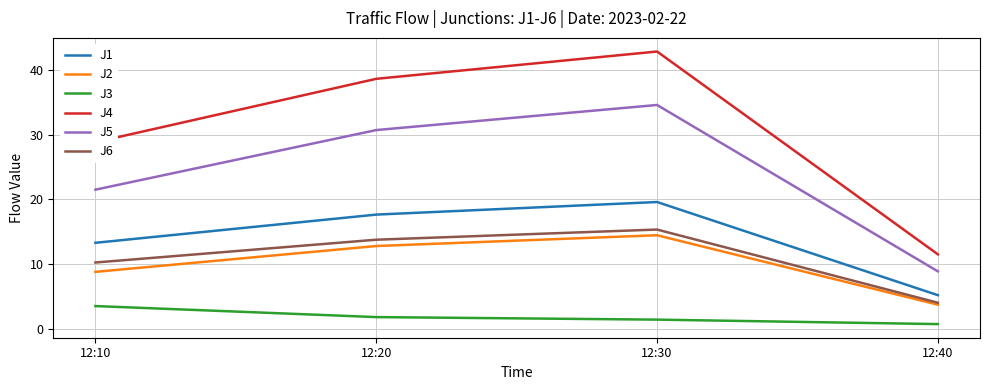

Where does the J4 series first go above 38?

12:20